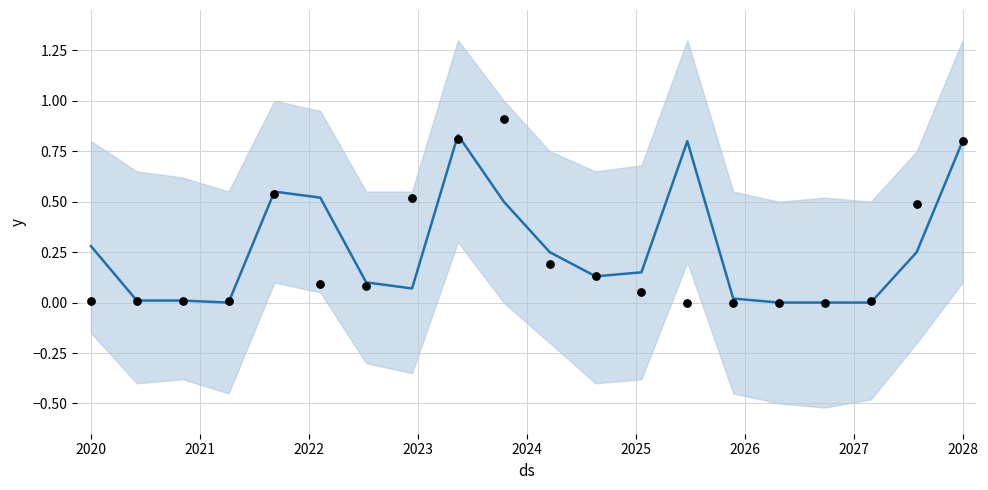

Which series has the largest Y range (max minus min)?

y